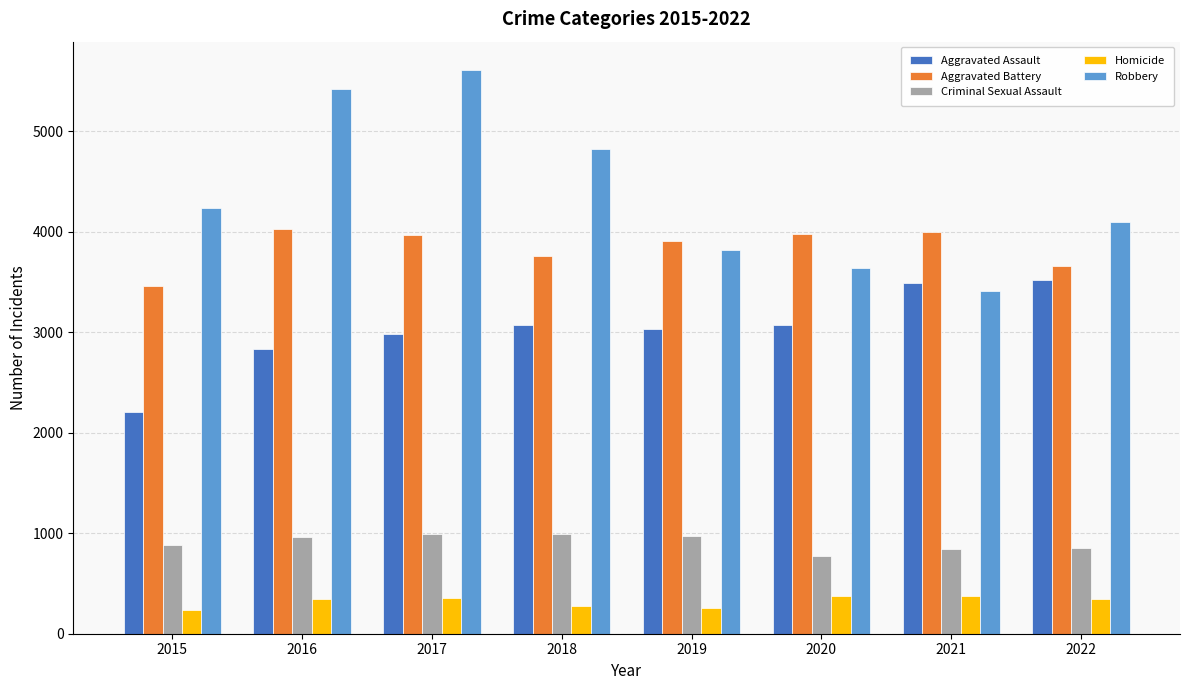

What value does the Robbery series have at 2015?

4234